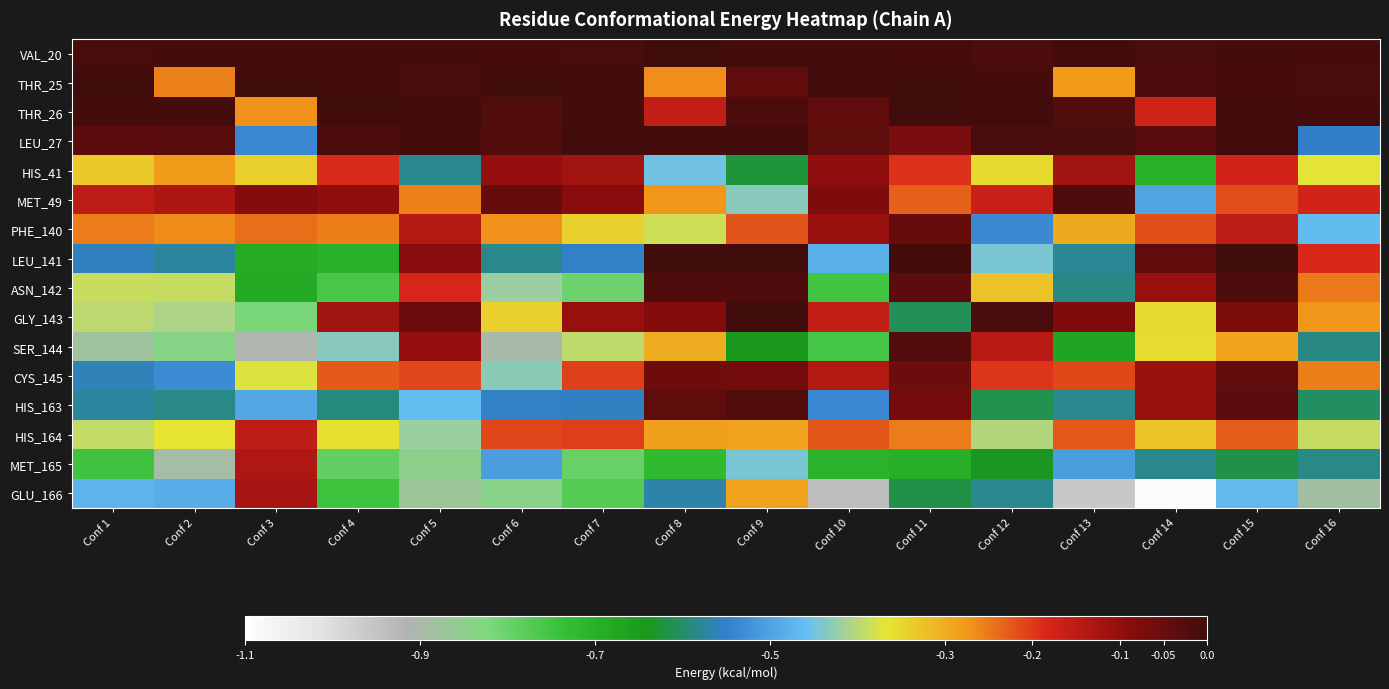

At which category does the chart reach its peak across all series?

Conf 5